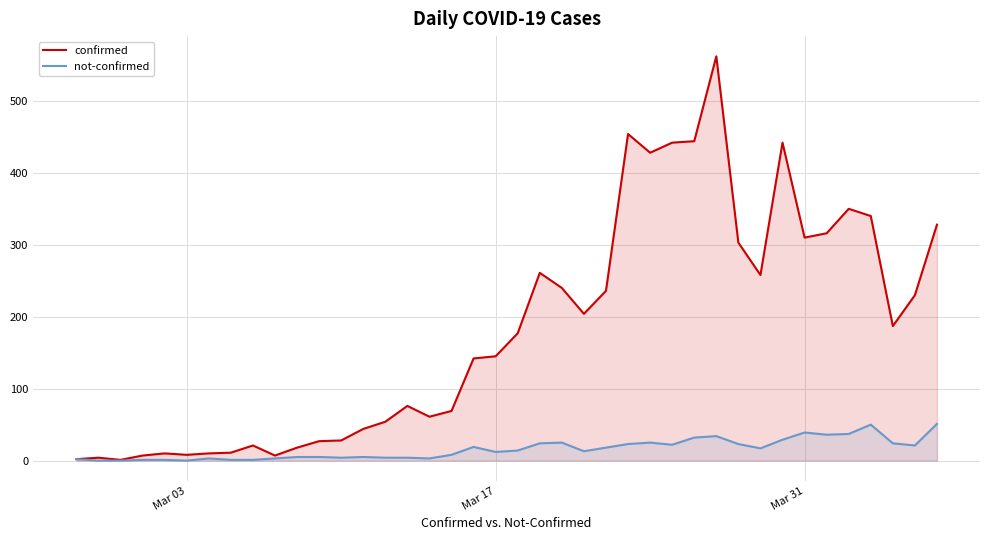

List the series in order of their overall mean, lowest first.

not-confirmed, confirmed